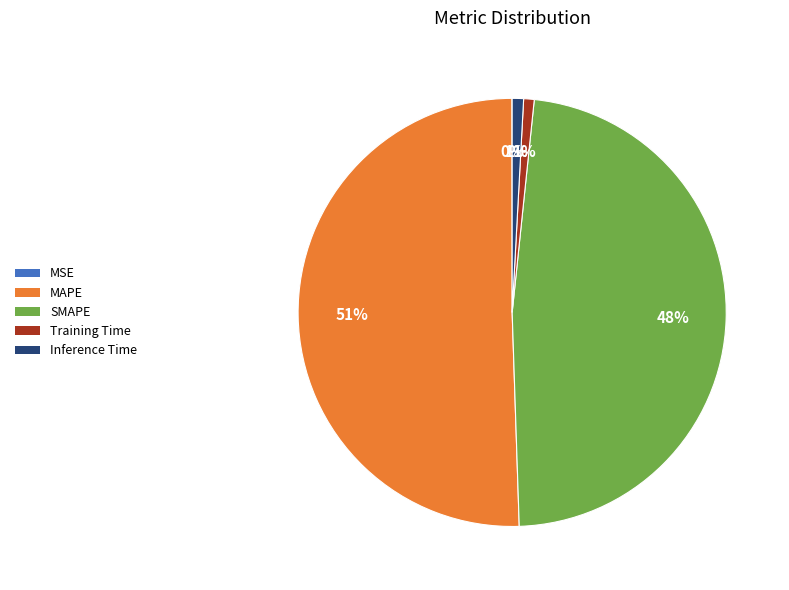

The Training Time slice represents 1% of the pie. True or false?

True